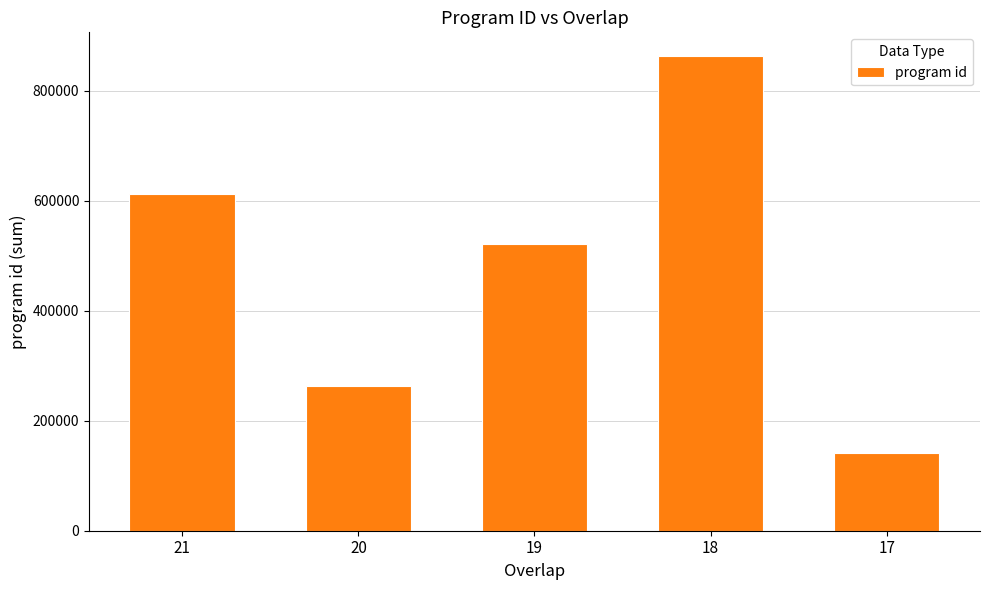

What is the difference between the maximum and second lowest values?

600498